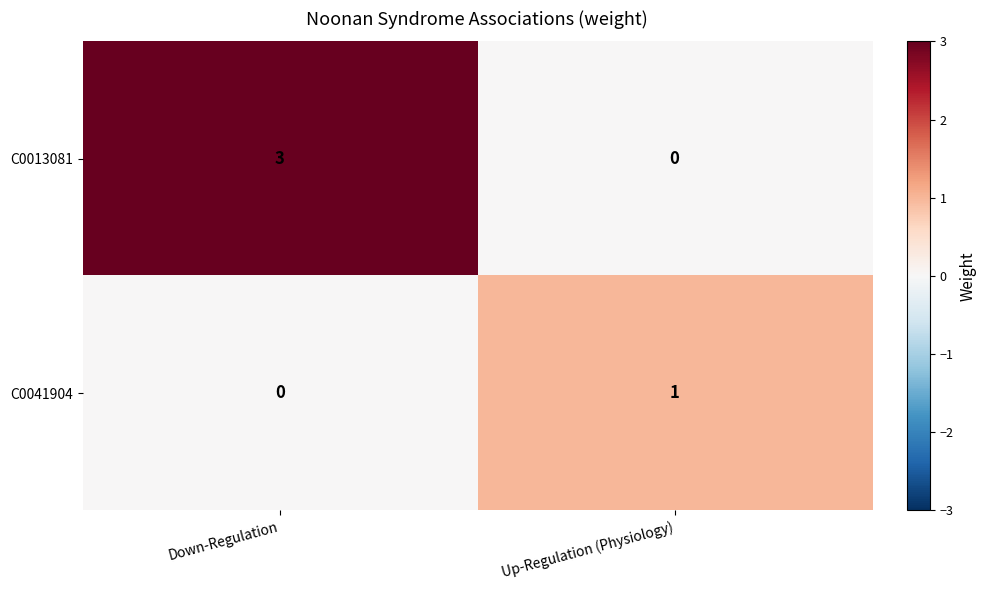

List the series in order of their peak value, highest first.

C0013081, C0041904